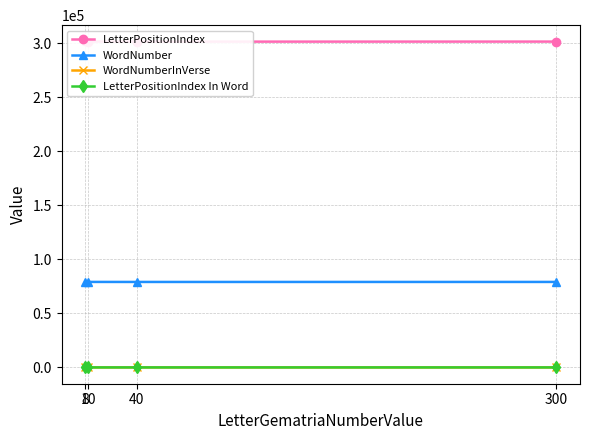

What is the lowest value of the LetterPositionIndex series?

301330